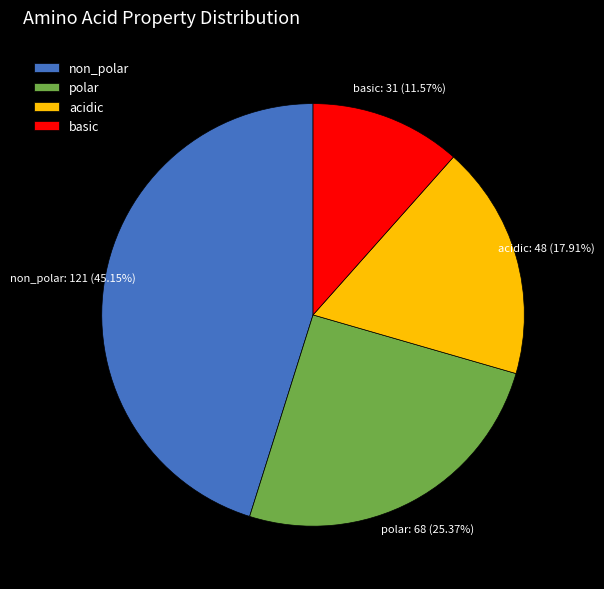

Is polar the majority of the pie?

No